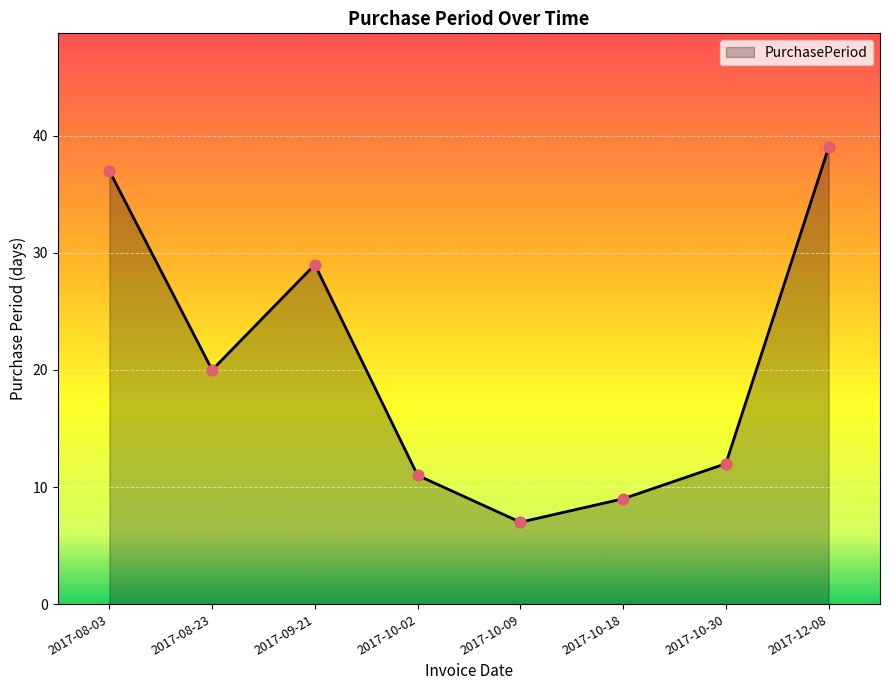

What is the ratio of the value at 2017-10-18 to the value at 2017-08-03?

0.2